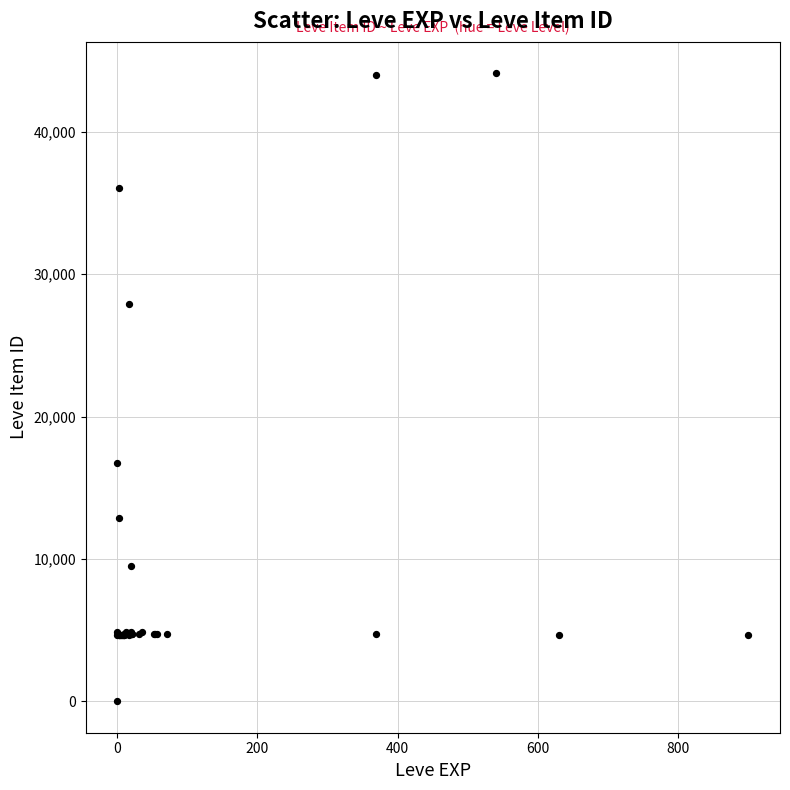

What Y value in the scatter plot is closest to 22050?

16734